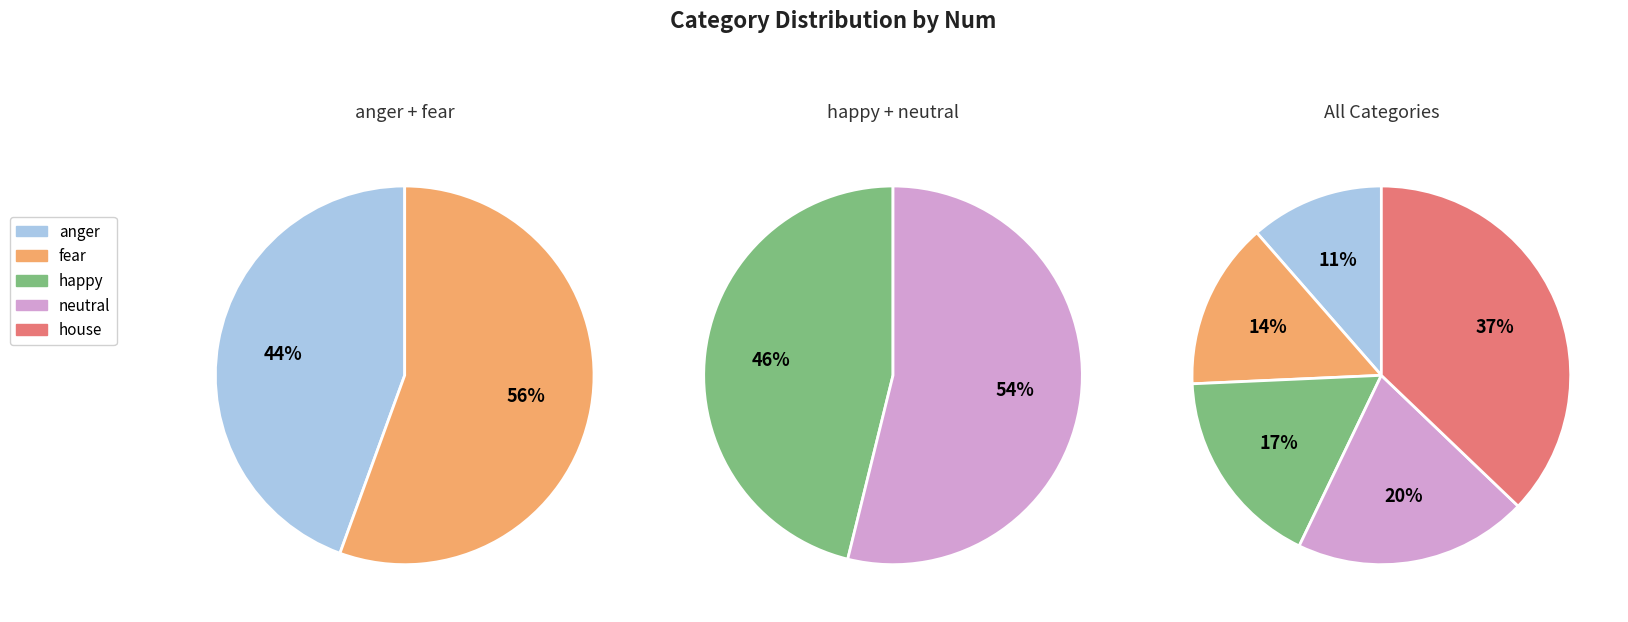

How many segments does this pie chart have?

3